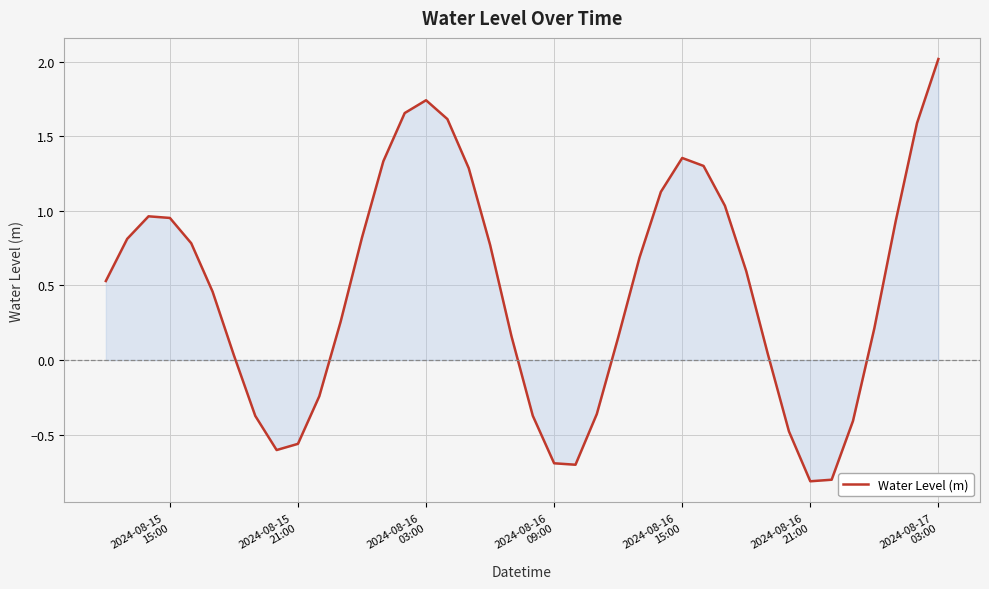

What is the smallest value displayed?

-0.8